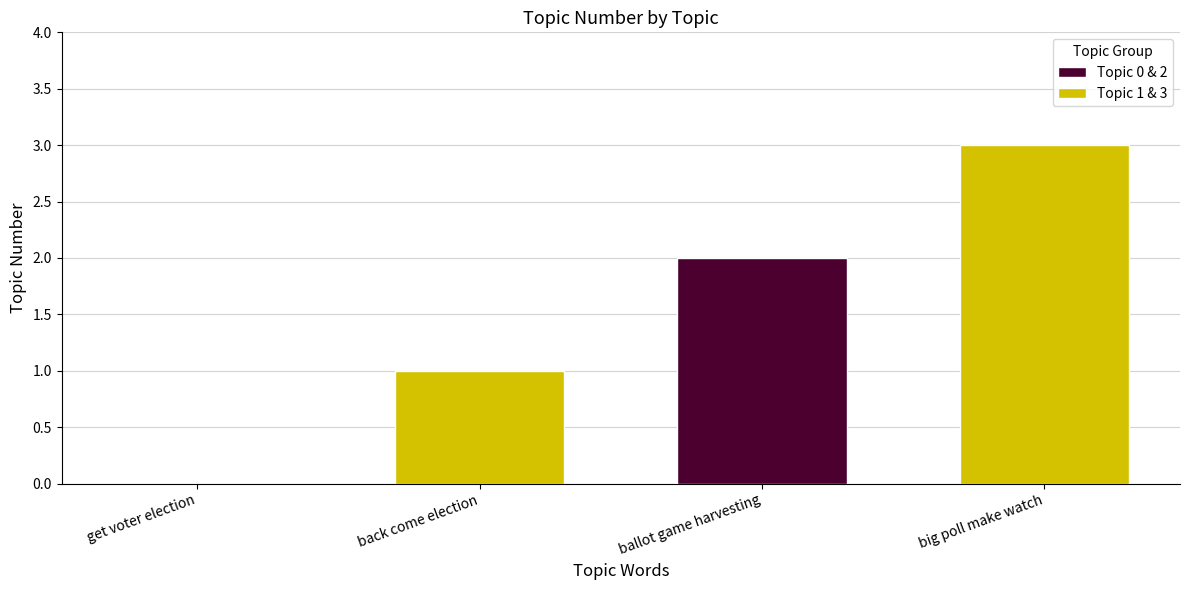

The chart shows a value of 1 at ballot game harvesting. True or false?

False